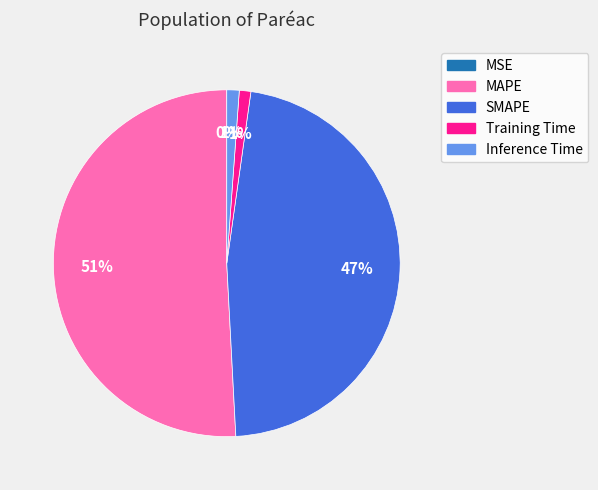

Which has a higher value, SMAPE or Training Time?

SMAPE